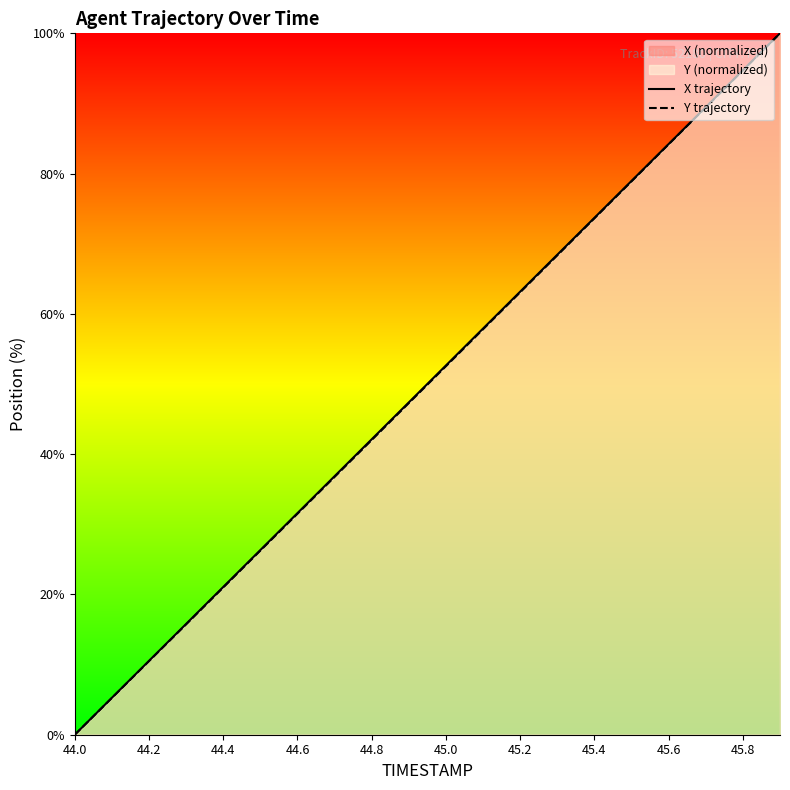

Which series has the widest spread of values?

X trajectory